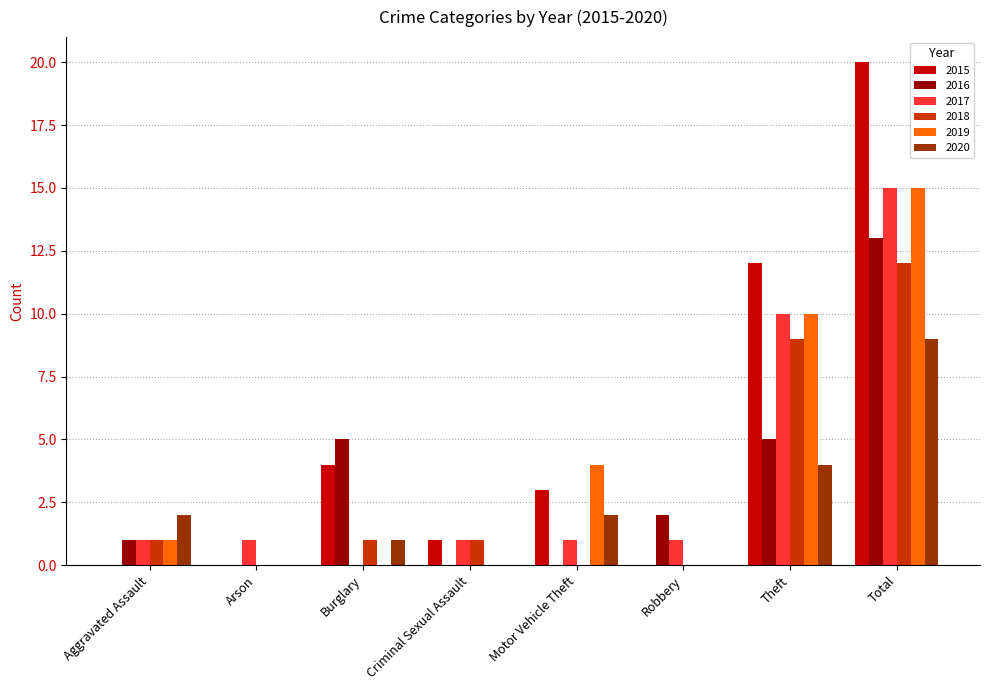

What is the maximum value shown in the chart?

20